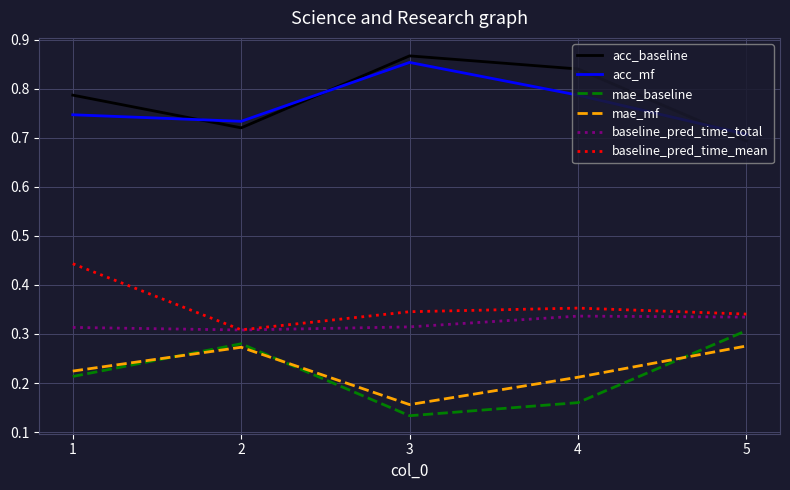

True or false: baseline_pred_time_mean and mae_mf cross at least once.

False